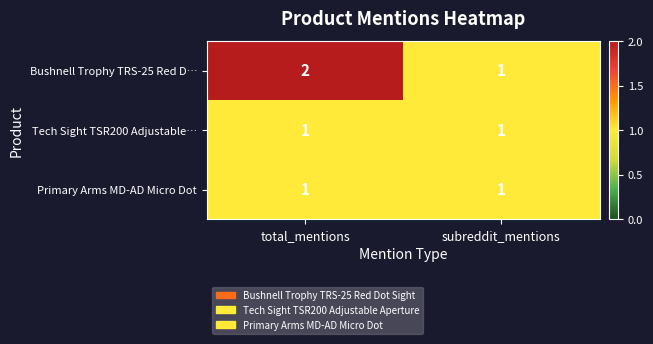

Reading left to right, list all the values displayed in this chart.

Bushnell Trophy TRS-25 Red D…: total_mentions=2	subreddit_mentions=1
Tech Sight TSR200 Adjustable…: total_mentions=1	subreddit_mentions=1
Primary Arms MD-AD Micro Dot: total_mentions=1	subreddit_mentions=1